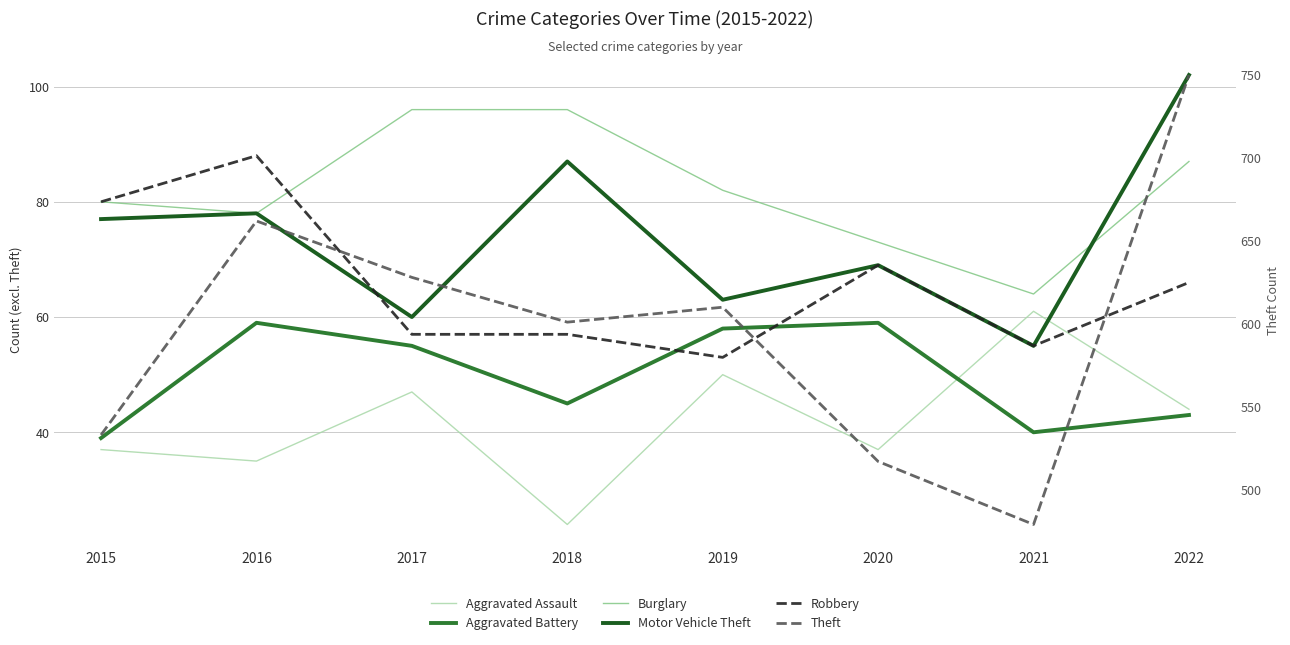

How many lines are shown in the chart?

6